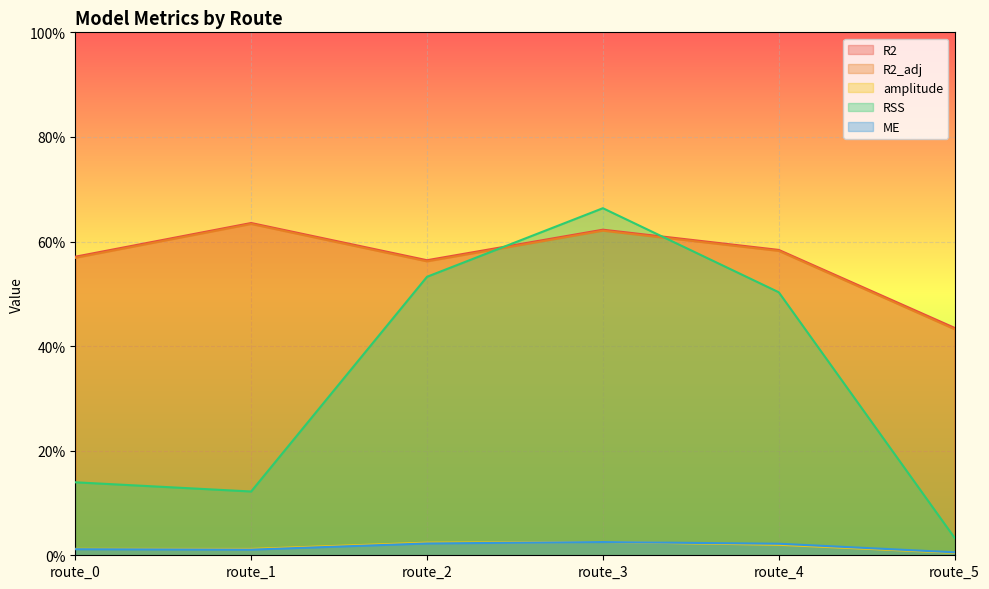

True or false: ME and amplitude intersect in this chart.

True